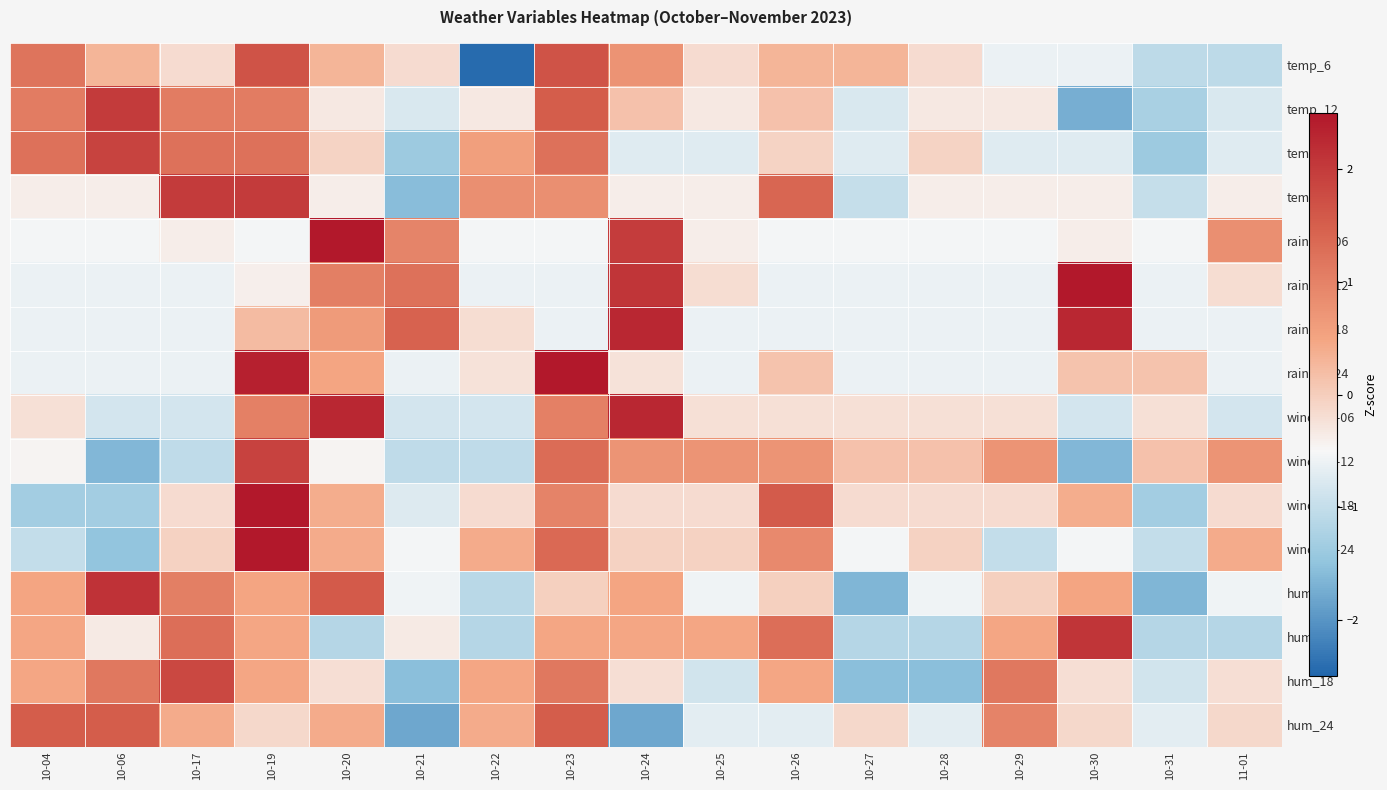

Reading right to left, extract all data points from this chart.

temp_6: 11-01=-1.1	10-31=-1.1	10-30=-0.6	10-29=-0.6	10-28=-0.2	10-27=0.3	10-26=0.3	10-25=-0.2	10-24=0.8	10-23=1.7	10-22=-2.4	10-21=-0.2	10-20=0.3	10-19=1.7	10-17=-0.2	10-06=0.3	10-04=1.2
temp_12: 11-01=-0.8	10-31=-1.3	10-30=-1.7	10-29=-0.3	10-28=-0.3	10-27=-0.8	10-26=0.1	10-25=-0.3	10-24=0.1	10-23=1.5	10-22=-0.3	10-21=-0.8	10-20=-0.3	10-19=1.1	10-17=1.1	10-06=2.0	10-04=1.1
temp_18: 11-01=-0.7	10-31=-1.4	10-30=-0.7	10-29=-0.7	10-28=-0.1	10-27=-0.7	10-26=-0.1	10-25=-0.7	10-24=-0.7	10-23=1.2	10-22=0.6	10-21=-1.4	10-20=-0.1	10-19=1.2	10-17=1.2	10-06=1.9	10-04=1.2
temp_24: 11-01=-0.4	10-31=-1.0	10-30=-0.4	10-29=-0.4	10-28=-0.4	10-27=-1.0	10-26=1.4	10-25=-0.4	10-24=-0.4	10-23=0.8	10-22=0.8	10-21=-1.6	10-20=-0.4	10-19=2.0	10-17=2.0	10-06=-0.4	10-04=-0.4
rain_00-06: 11-01=0.8	10-31=-0.5	10-30=-0.4	10-29=-0.5	10-28=-0.5	10-27=-0.5	10-26=-0.5	10-25=-0.4	10-24=2.0	10-23=-0.5	10-22=-0.5	10-21=1.0	10-20=2.8	10-19=-0.5	10-17=-0.4	10-06=-0.5	10-04=-0.5
rain_06-12: 11-01=-0.2	10-31=-0.6	10-30=2.5	10-29=-0.6	10-28=-0.6	10-27=-0.6	10-26=-0.6	10-25=-0.2	10-24=2.1	10-23=-0.6	10-22=-0.6	10-21=1.2	10-20=1.0	10-19=-0.4	10-17=-0.6	10-06=-0.6	10-04=-0.6
rain_12-18: 11-01=-0.6	10-31=-0.6	10-30=2.3	10-29=-0.6	10-28=-0.6	10-27=-0.6	10-26=-0.6	10-25=-0.6	10-24=2.3	10-23=-0.6	10-22=-0.2	10-21=1.5	10-20=0.6	10-19=0.2	10-17=-0.6	10-06=-0.6	10-04=-0.6
rain_18-24: 11-01=-0.6	10-31=0.1	10-30=0.1	10-29=-0.6	10-28=-0.6	10-27=-0.6	10-26=0.1	10-25=-0.6	10-24=-0.2	10-23=2.7	10-22=-0.2	10-21=-0.6	10-20=0.5	10-19=2.4	10-17=-0.6	10-06=-0.6	10-04=-0.6
wind_00-06: 11-01=-0.8	10-31=-0.2	10-30=-0.8	10-29=-0.2	10-28=-0.2	10-27=-0.2	10-26=-0.2	10-25=-0.2	10-24=2.3	10-23=1.0	10-22=-0.8	10-21=-0.8	10-20=2.3	10-19=1.0	10-17=-0.8	10-06=-0.8	10-04=-0.2
wind_06-12: 11-01=0.7	10-31=0.1	10-30=-1.6	10-29=0.7	10-28=0.1	10-27=0.1	10-26=0.7	10-25=0.7	10-24=0.7	10-23=1.3	10-22=-1.0	10-21=-1.0	10-20=-0.5	10-19=1.9	10-17=-1.0	10-06=-1.6	10-04=-0.5
wind_12-18: 11-01=-0.2	10-31=-1.3	10-30=0.4	10-29=-0.2	10-28=-0.2	10-27=-0.2	10-26=1.6	10-25=-0.2	10-24=-0.2	10-23=1.0	10-22=-0.2	10-21=-0.7	10-20=0.4	10-19=2.7	10-17=-0.2	10-06=-1.3	10-04=-1.3
wind_18-24: 11-01=0.4	10-31=-1.0	10-30=-0.5	10-29=-1.0	10-28=-0.1	10-27=-0.5	10-26=0.9	10-25=-0.1	10-24=-0.1	10-23=1.4	10-22=0.4	10-21=-0.5	10-20=0.4	10-19=2.8	10-17=-0.1	10-06=-1.5	10-04=-1.0
hum_6: 11-01=-0.6	10-31=-1.6	10-30=0.5	10-29=-0.0	10-28=-0.6	10-27=-1.6	10-26=-0.0	10-25=-0.6	10-24=0.5	10-23=-0.0	10-22=-1.1	10-21=-0.6	10-20=1.6	10-19=0.5	10-17=1.0	10-06=2.1	10-04=0.5
hum_12: 11-01=-1.1	10-31=-1.1	10-30=2.1	10-29=0.5	10-28=-1.1	10-27=-1.1	10-26=1.3	10-25=0.5	10-24=0.5	10-23=0.5	10-22=-1.1	10-21=-0.3	10-20=-1.1	10-19=0.5	10-17=1.3	10-06=-0.3	10-04=0.5
hum_18: 11-01=-0.2	10-31=-0.9	10-30=-0.2	10-29=1.1	10-28=-1.5	10-27=-1.5	10-26=0.5	10-25=-0.9	10-24=-0.2	10-23=1.1	10-22=0.5	10-21=-1.5	10-20=-0.2	10-19=0.5	10-17=1.8	10-06=1.1	10-04=0.5
hum_24: 11-01=-0.1	10-31=-0.7	10-30=-0.1	10-29=1.0	10-28=-0.7	10-27=-0.1	10-26=-0.7	10-25=-0.7	10-24=-1.8	10-23=1.5	10-22=0.4	10-21=-1.8	10-20=0.4	10-19=-0.1	10-17=0.4	10-06=1.5	10-04=1.5